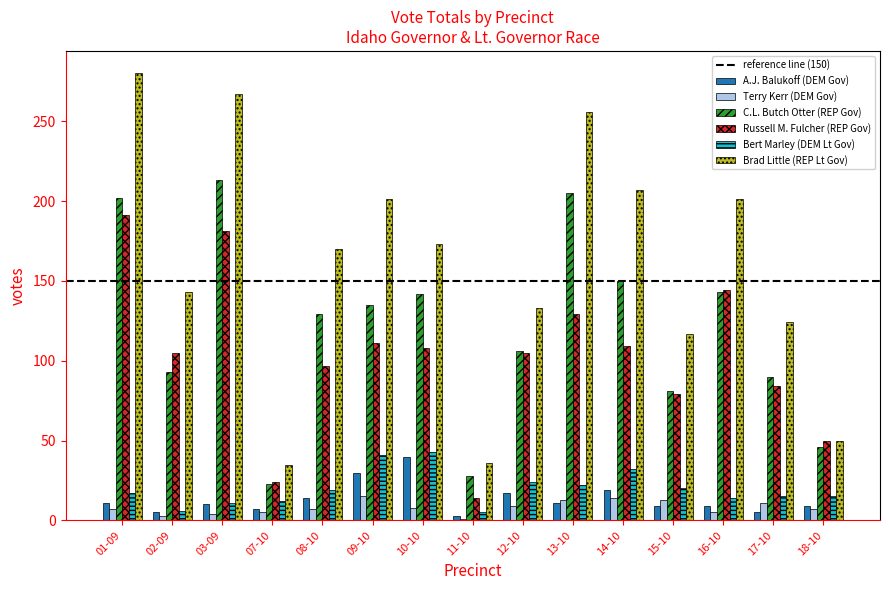

The value of Terry Kerr (DEM Gov) at 15-10 is 13. True or false?

True